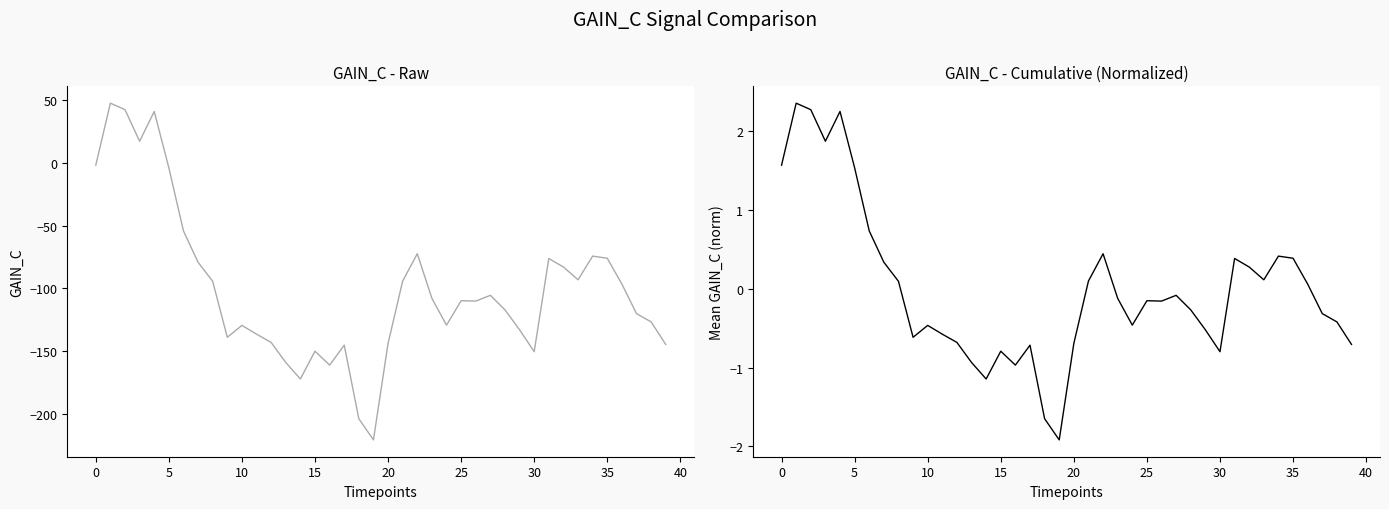

What is the difference between the maximum and minimum values in the GAIN_C series?

268.8